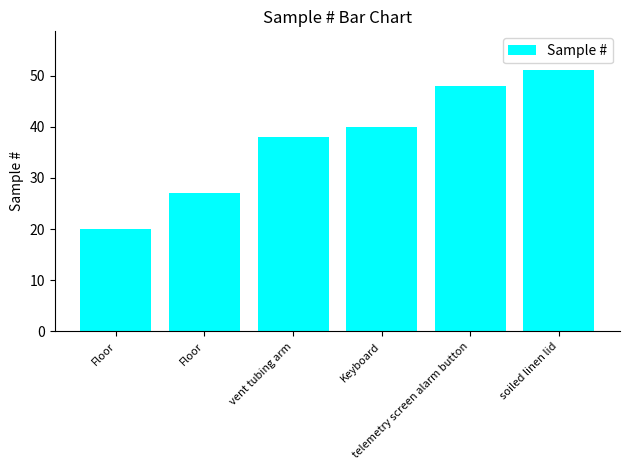

How many values are below 40?

3